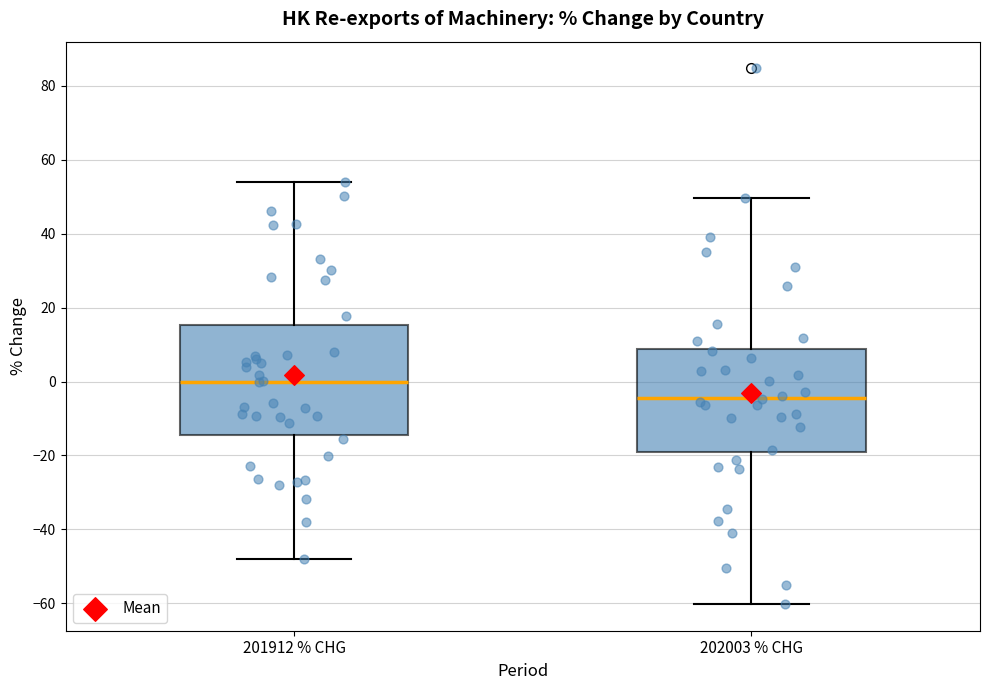

Where does the upper whisker of the box for 202003 % CHG end on the y-axis? The values are not printed on the chart, so give them approximately, as read against the axis.

50